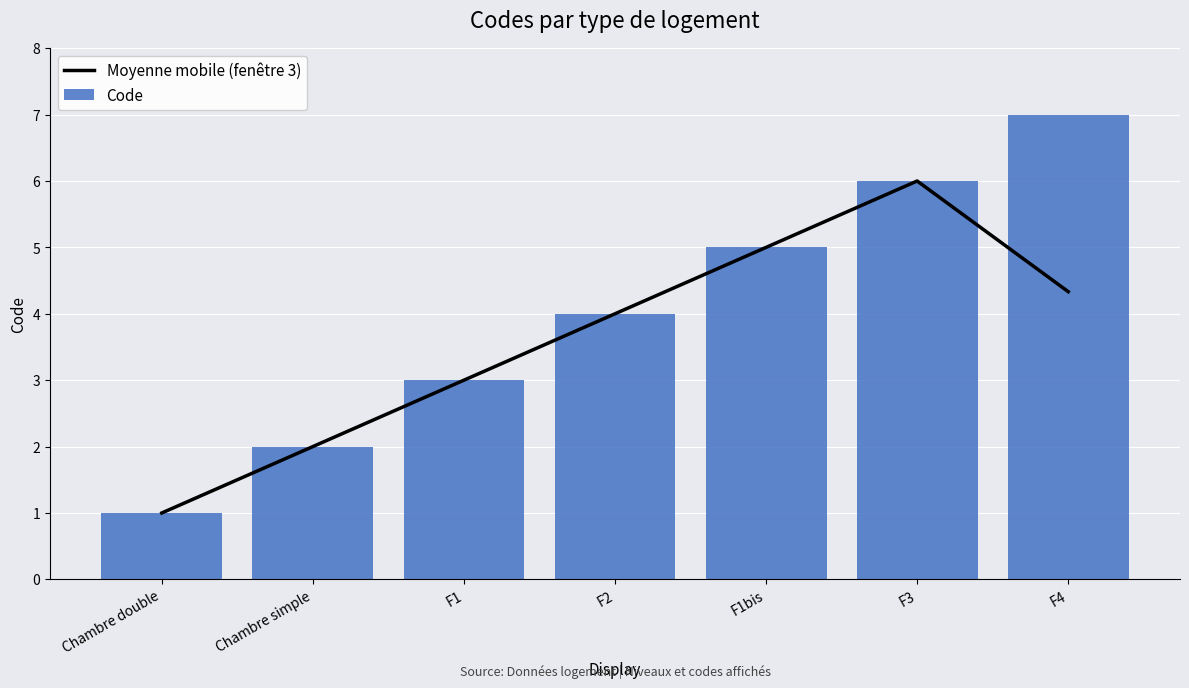

What is the maximum value shown in the chart?

7.0